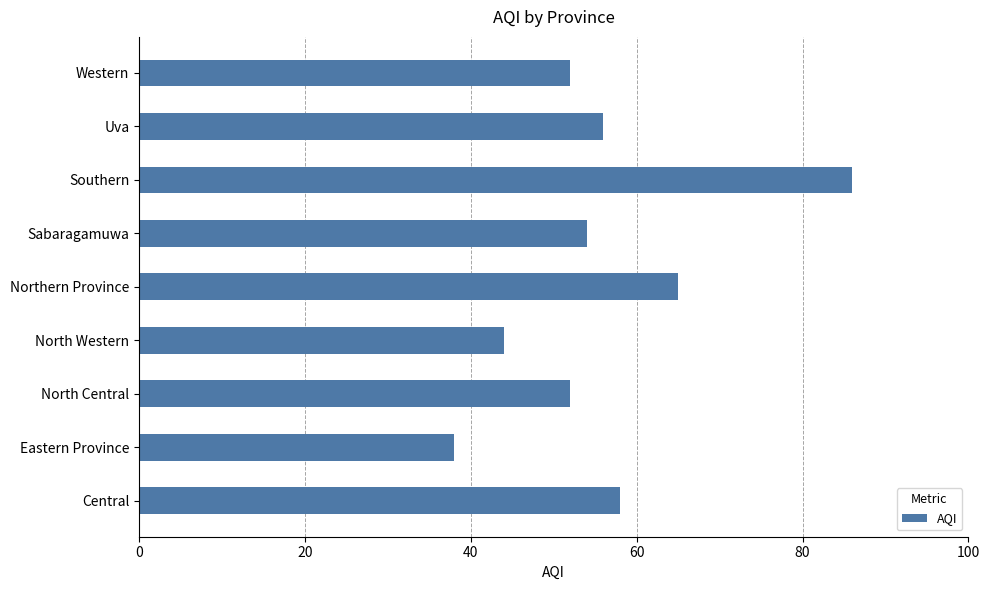

Which has a higher value, Northern Province or Sabaragamuwa?

Northern Province